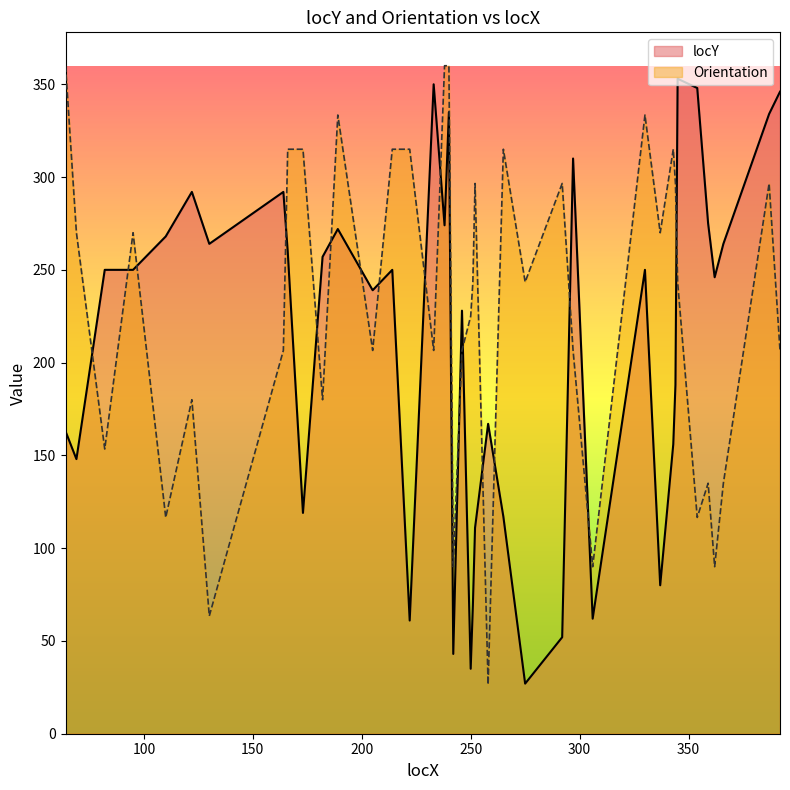

Which series has the largest total across all categories?

Orientation